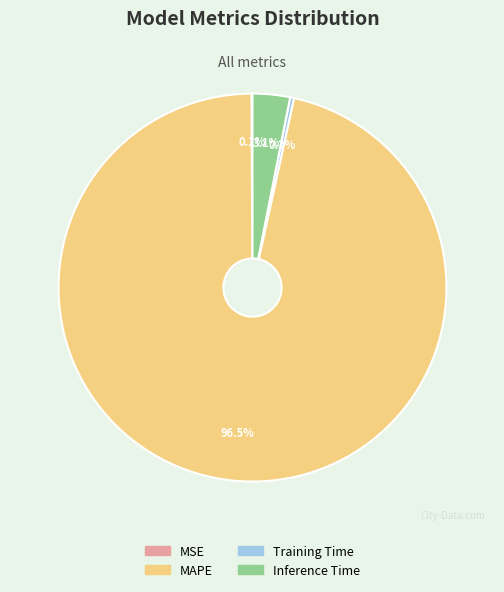

Which slice represents more than half of the pie?

MAPE